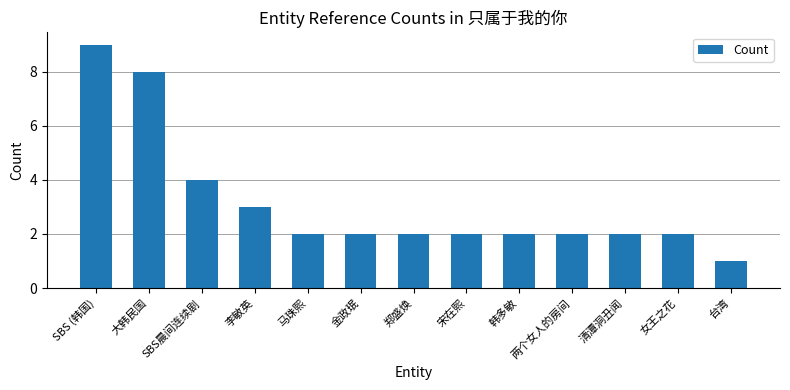

What is the sum of all values?

41